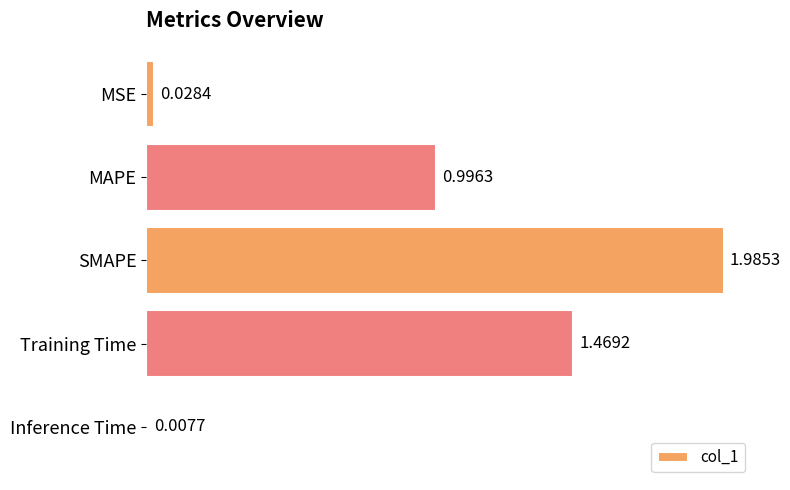

What is the label of the 3rd bar from the bottom?

SMAPE